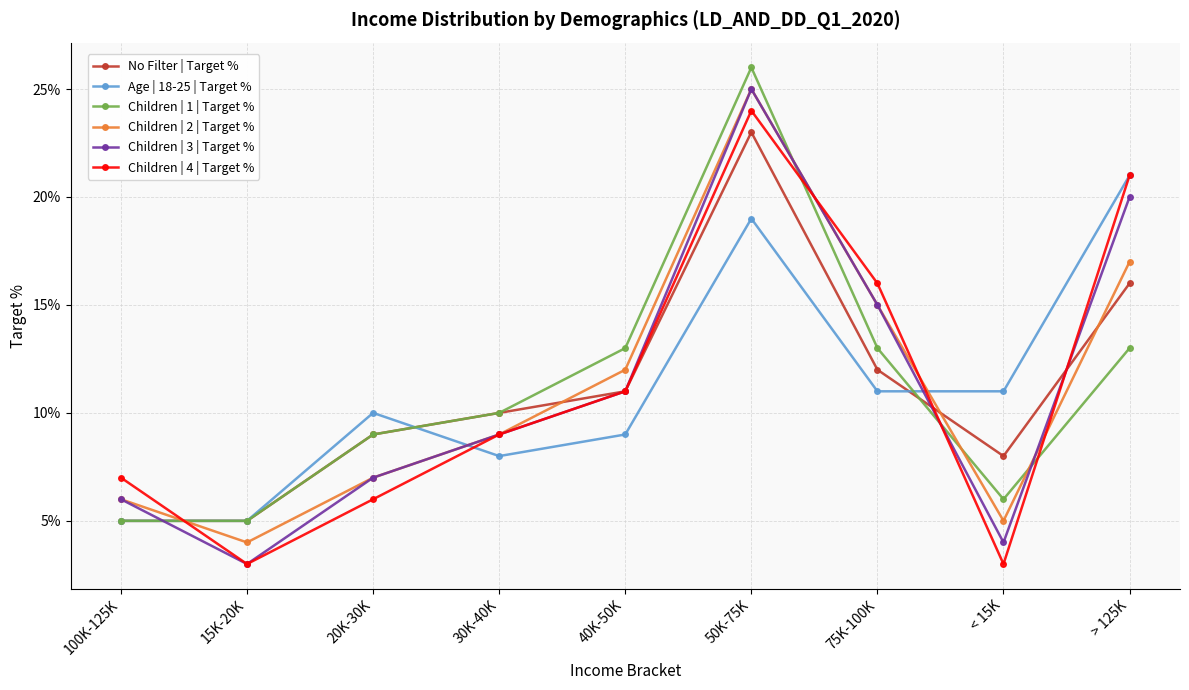

At 75K-100K, list the series in order from largest to smallest.

Children | 4 | Target %, Children | 2 | Target %, Children | 3 | Target %, Children | 1 | Target %, No Filter | Target %, Age | 18-25 | Target %